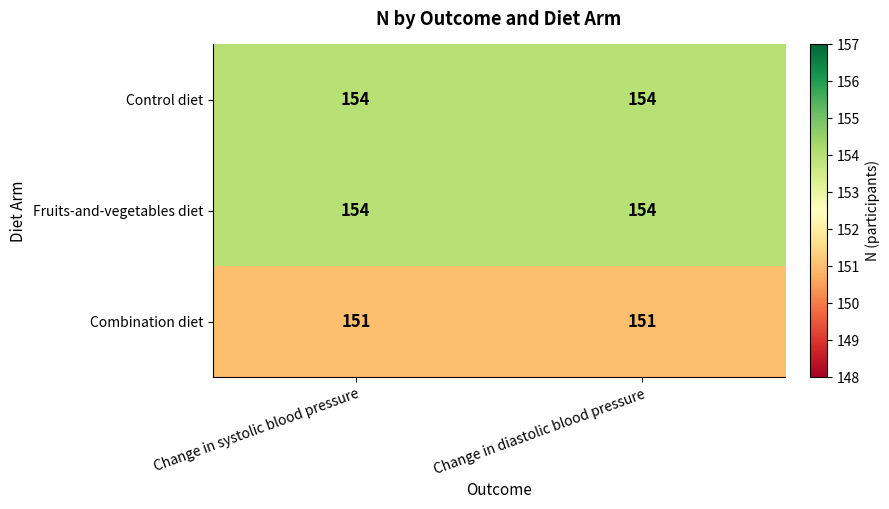

True or false: Fruits-and-vegetables diet has a value of 154 at Change in diastolic blood pressure.

True